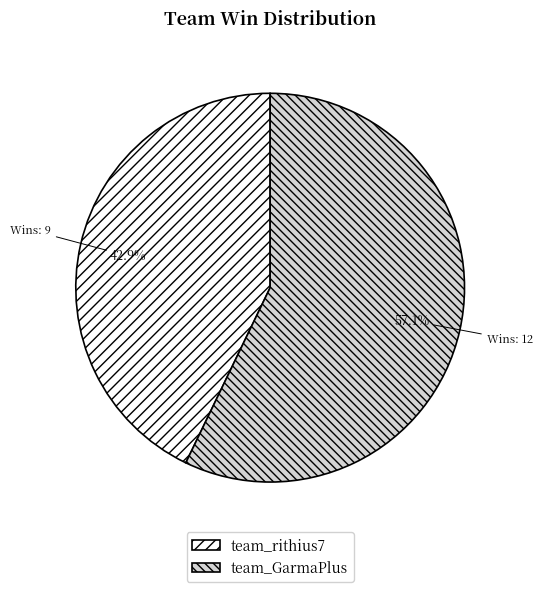

Approximately how many times larger is the value at team_GarmaPlus compared to team_rithius7?

1.3